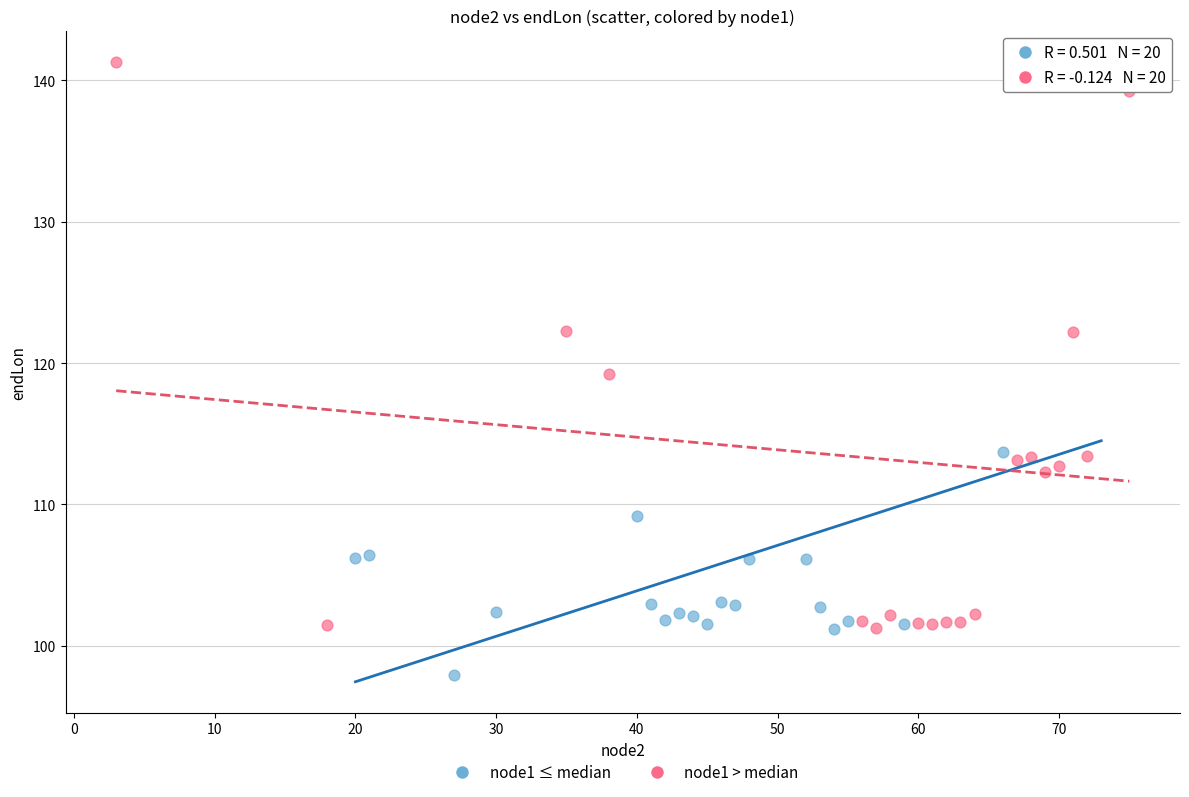

Which series contains the lowest Y value?

node1 ≤ median